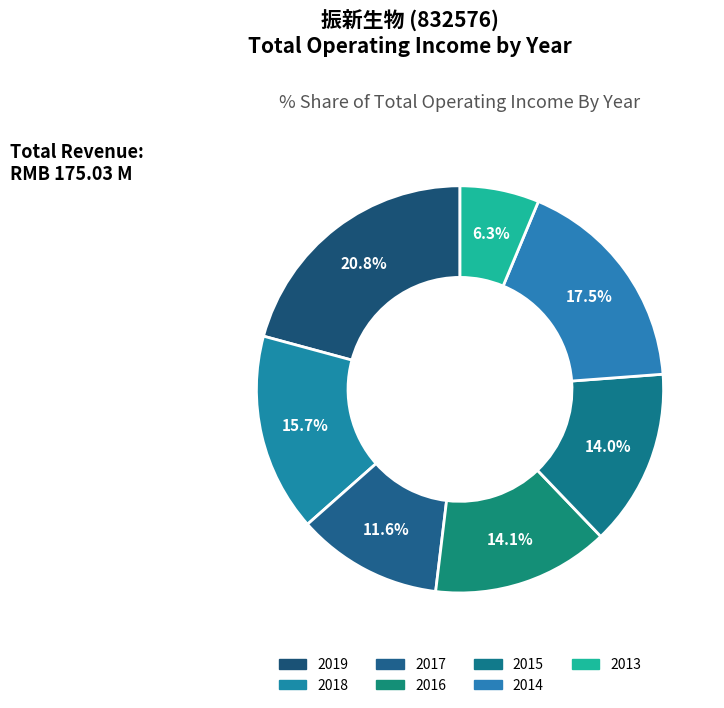

How many slices are in this pie chart?

7